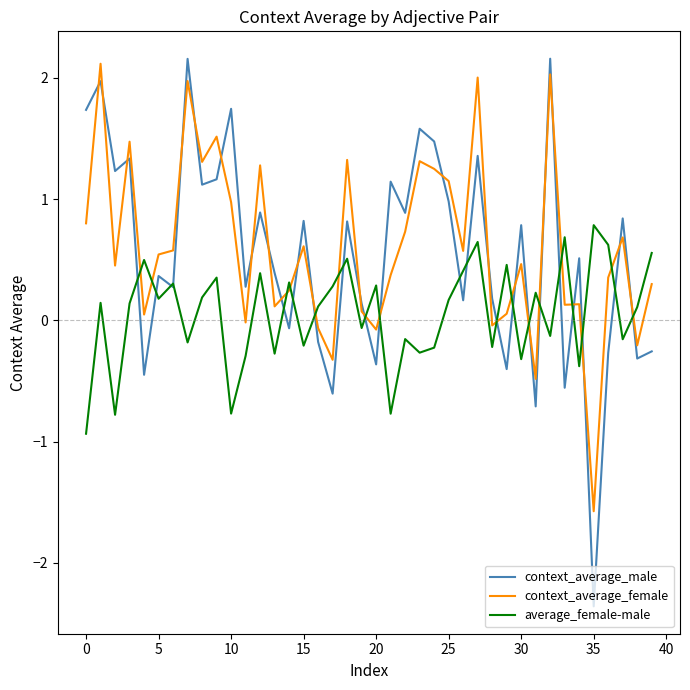

True or false: average_female-male and context_average_female cross at least once.

True